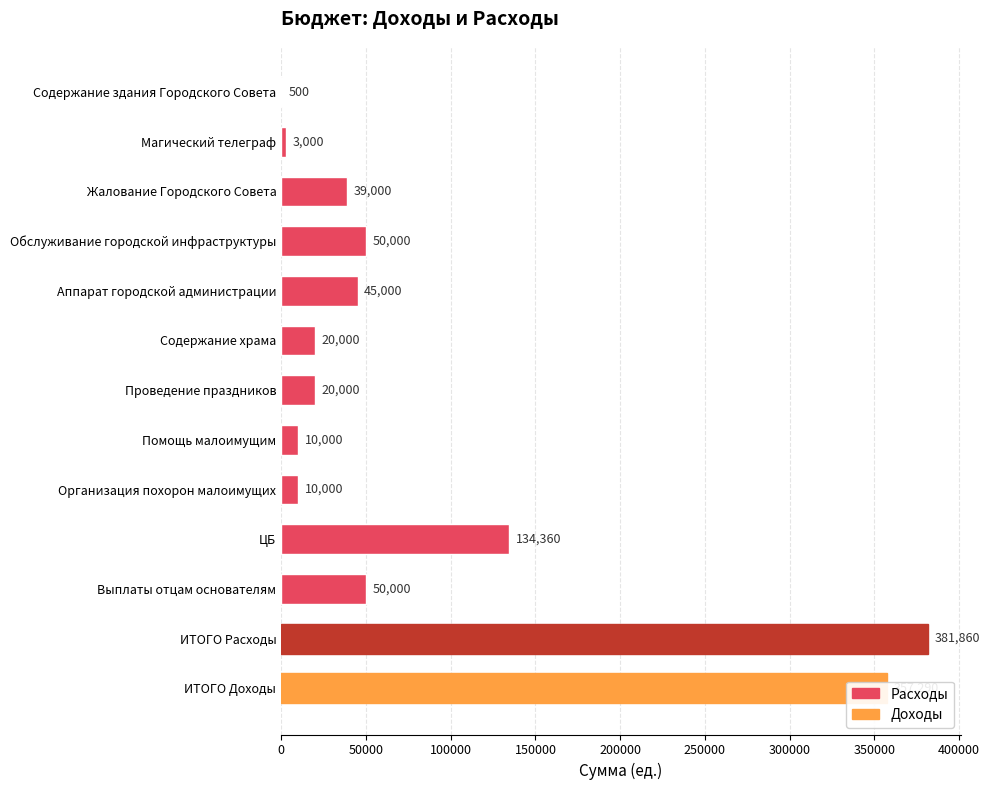

What is the change in value from Обслуживание городской инфраструктуры to Проведение праздников?

-30000